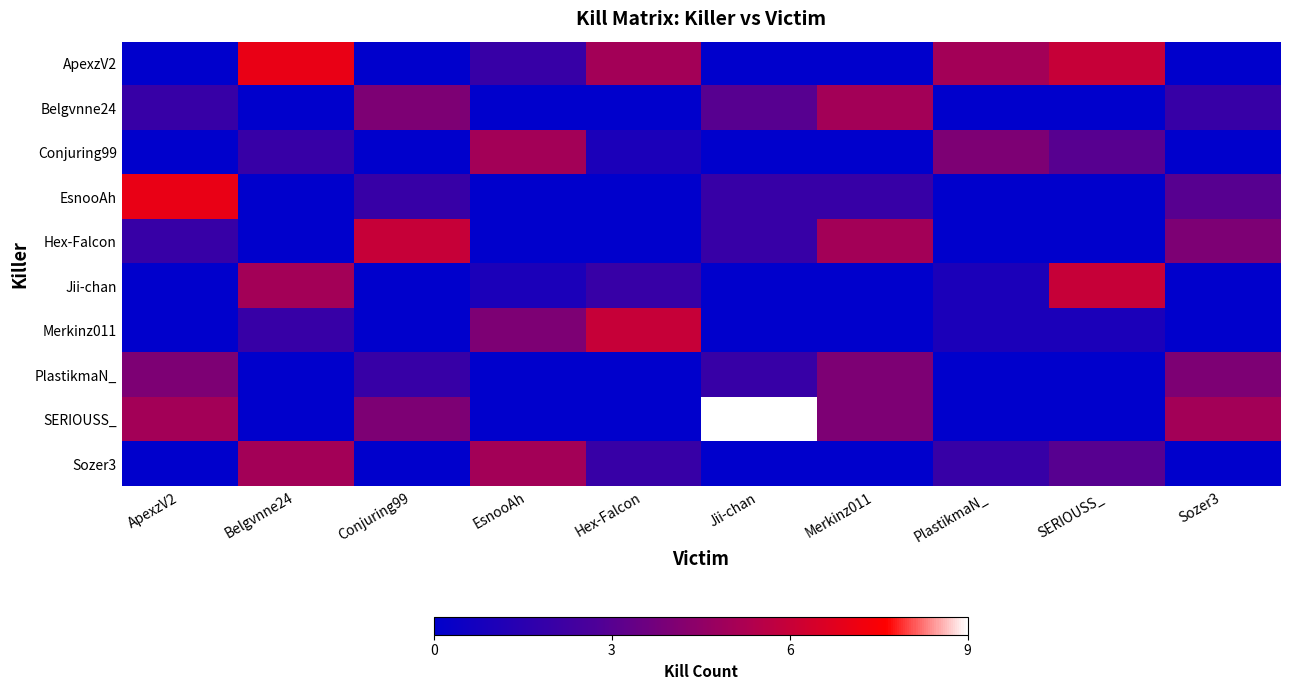

Which series has the widest spread of values?

SERIOUSS_